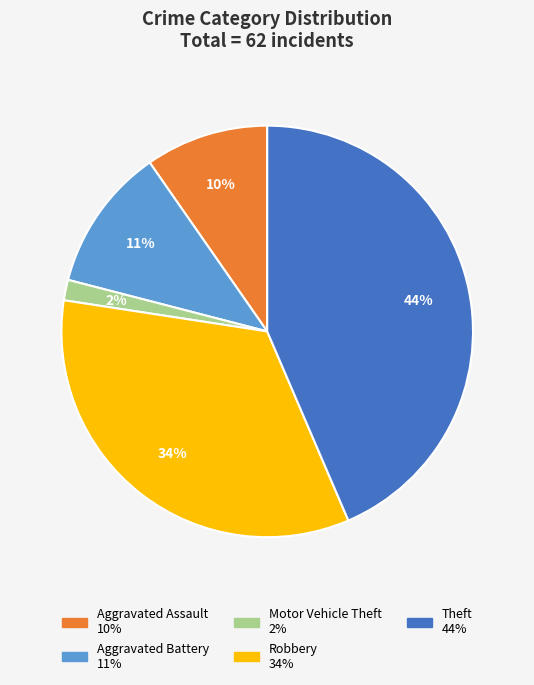

To the nearest percent, what is the difference between the largest and smallest slice percentages?

42%